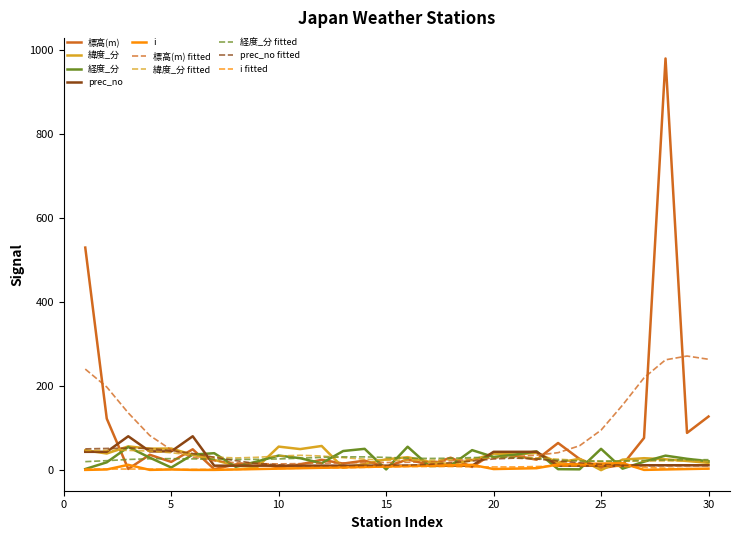

Which series has the widest spread of values?

標高(m)